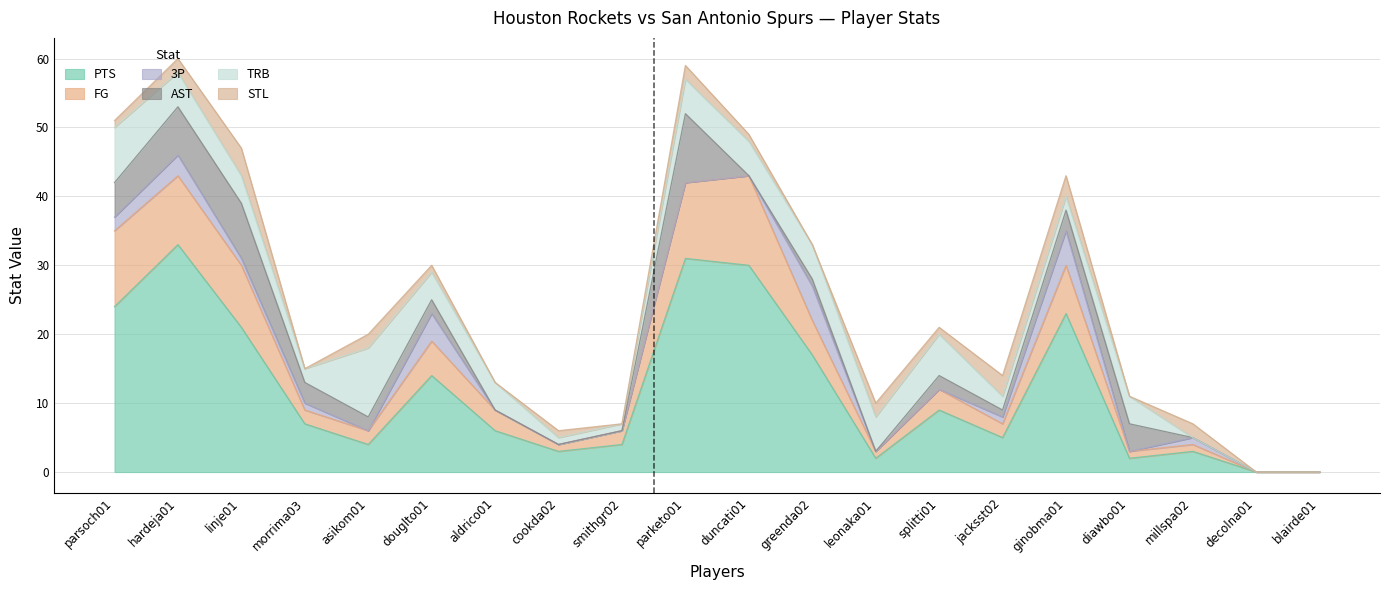

Reading left to right, list all the values displayed in this chart.

PTS: 24	33	21	7	4	14	6	3	4	31	30	17	2	9	5	23	2	3	0	0
FG: 11	10	9	2	2	5	3	1	2	11	13	5	1	3	2	7	1	1	0	0
3P: 2	3	1	1	0	4	0	0	0	0	0	5	0	0	1	5	0	1	0	0
AST: 5	7	8	3	2	2	0	0	0	10	0	1	0	2	1	3	4	0	0	0
TRB: 8	5	4	2	10	4	4	1	1	5	5	5	5	6	2	2	4	0	0	0
STL: 1	2	4	0	2	1	0	1	0	2	1	0	2	1	3	3	0	2	0	0